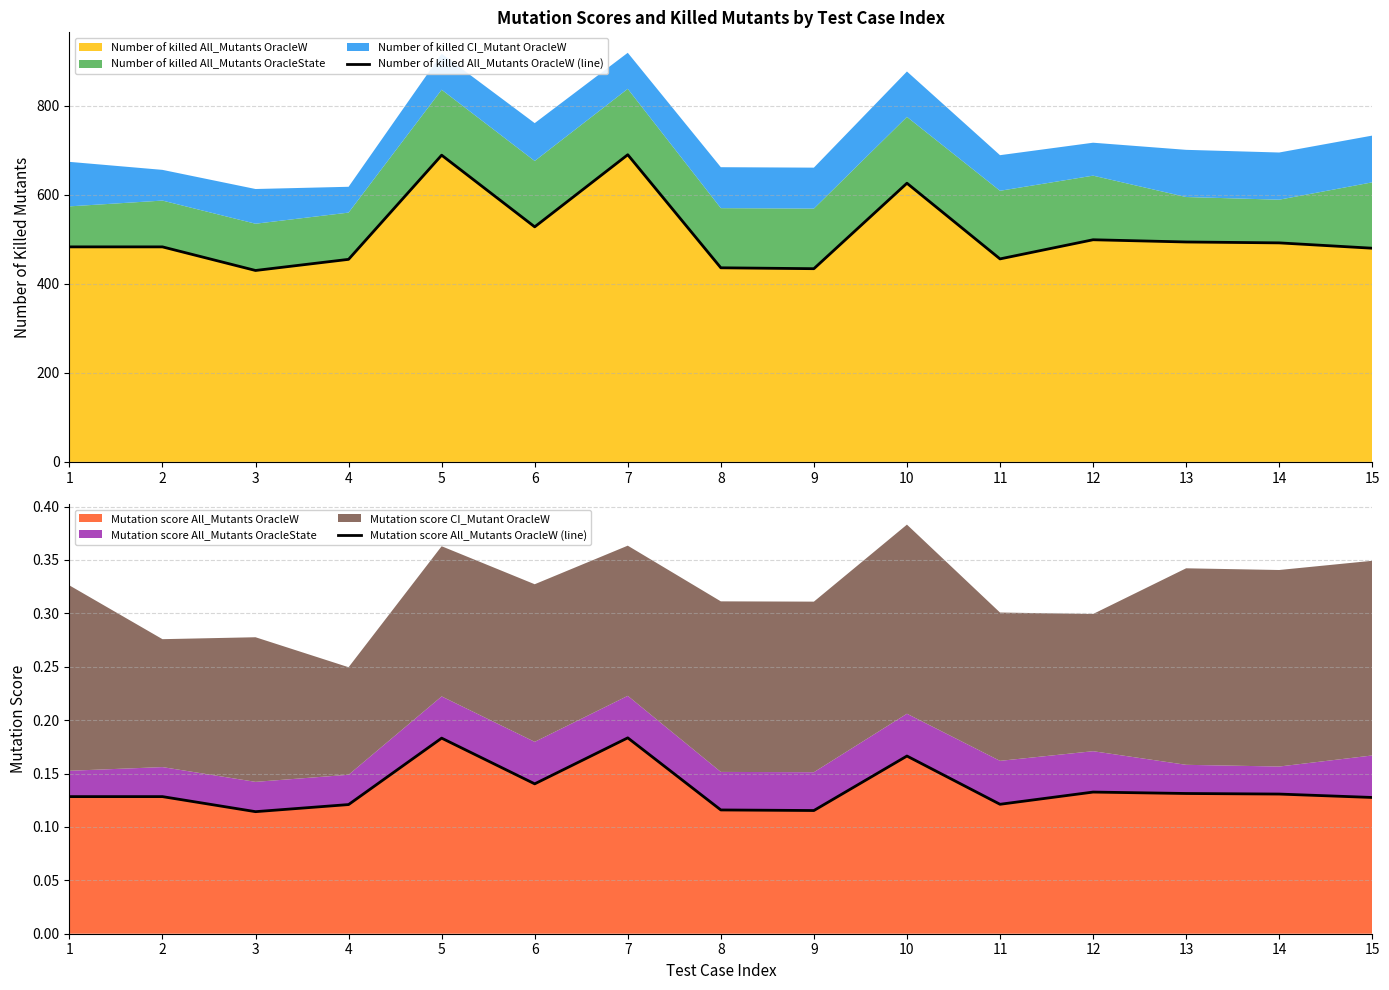

What is the value of the Number of killed All_Mutants OracleW (line) point at the 1st from the left?

483.0